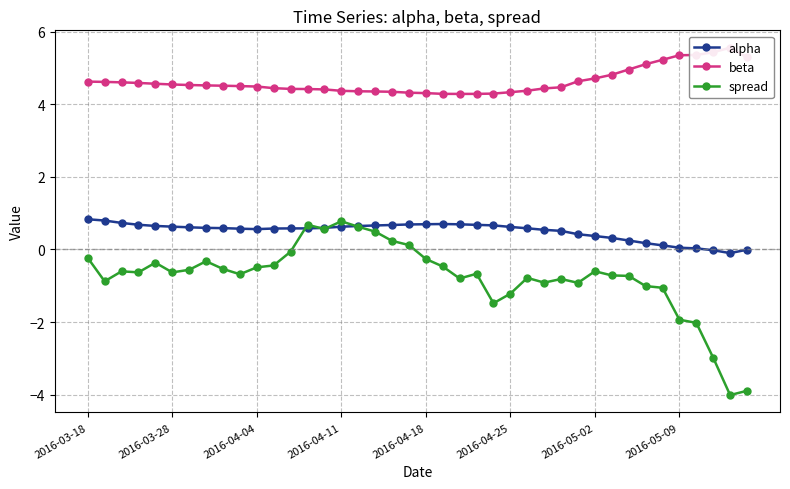

True or false: spread and beta cross at least once.

False